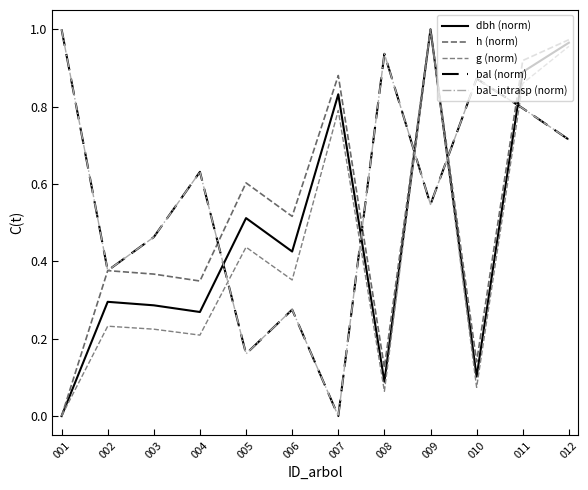

Is this an area chart (filled region under the line)?

No